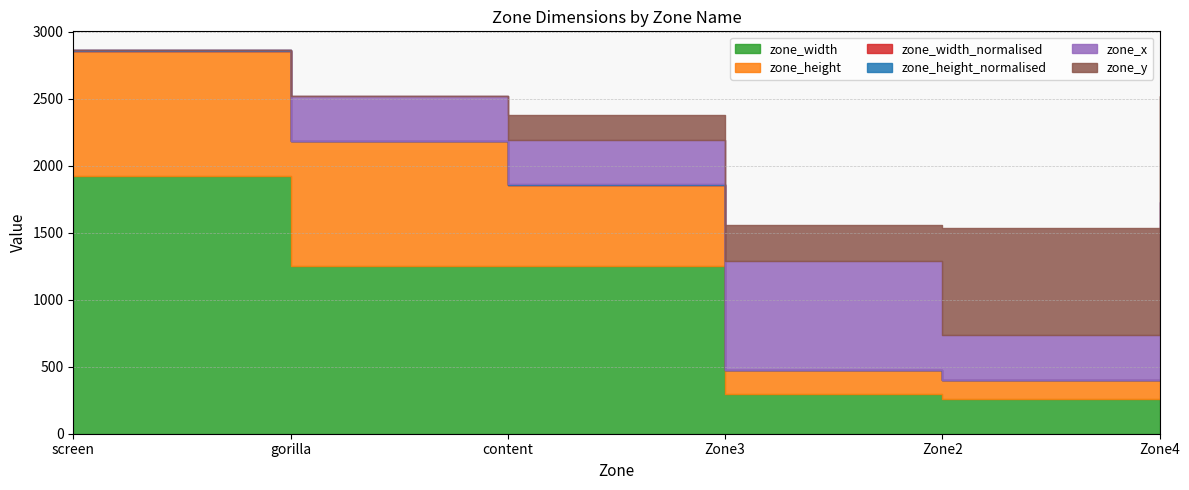

What is the spread (max minus min) of values at Zone4?

1322.1